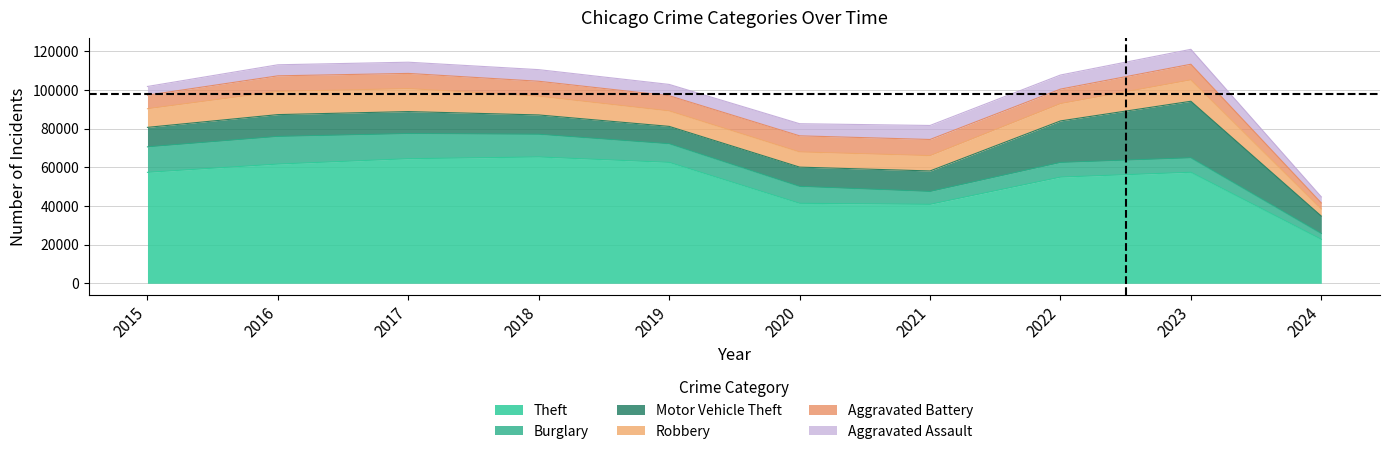

Which series has the largest range (max minus min)?

Theft